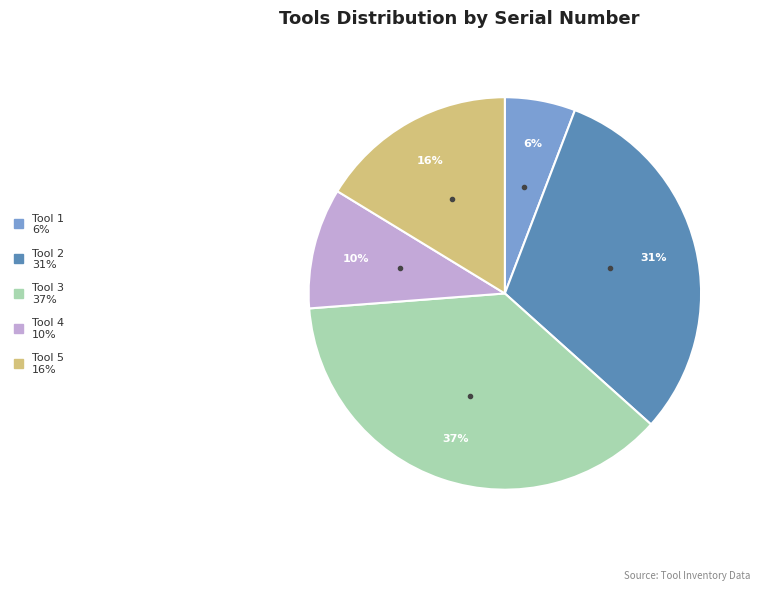

Rank the categories by value from lowest to highest.

Tool 1, Tool 4, Tool 5, Tool 2, Tool 3